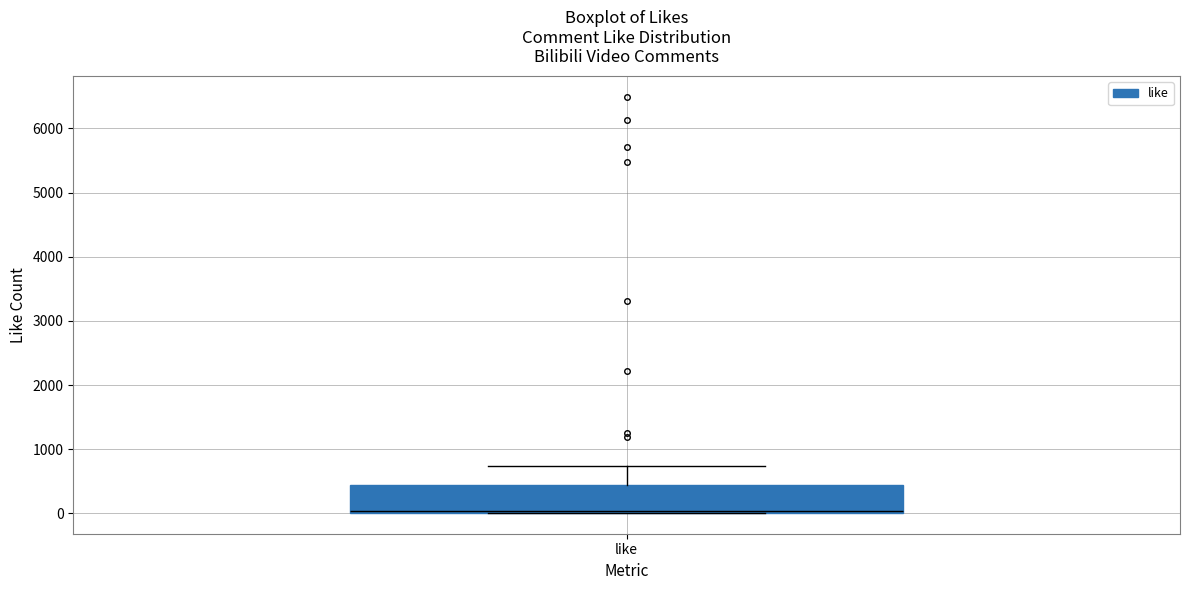

Read this box plot against the y-axis: the position of the median line, the range covered by the box, and the ends of both whiskers. The values are not printed on the chart, so give them approximately, as read against the axis.

median 0 (just above the box's lower edge), box 0 to 400, whiskers 0 to 700